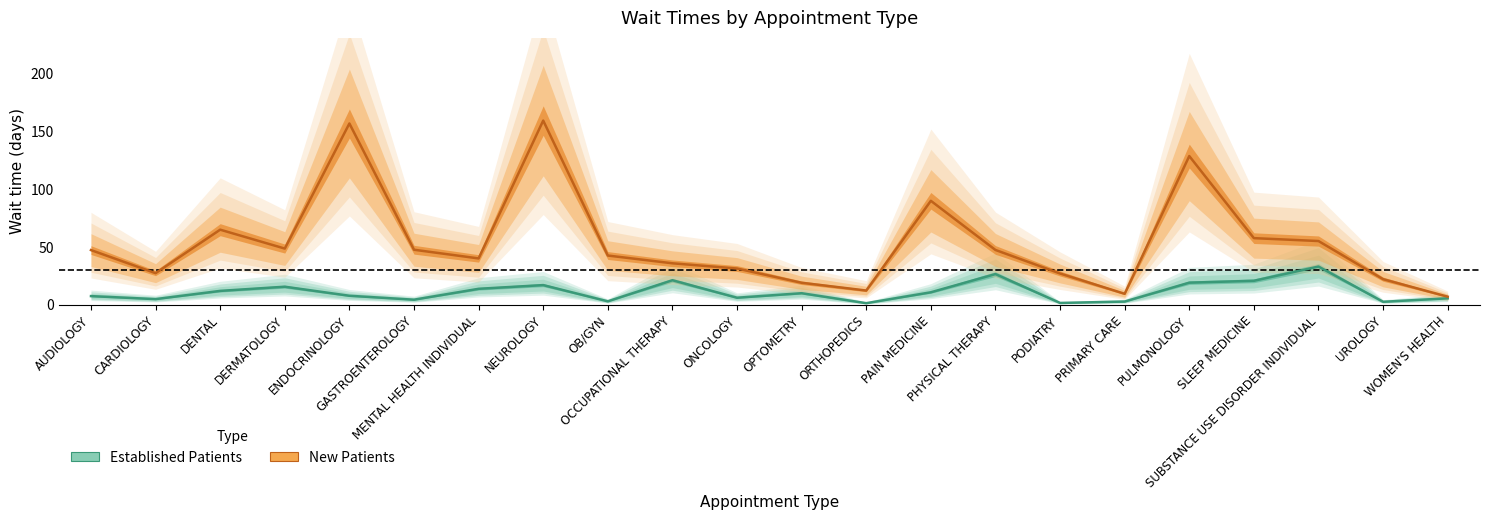

How many interior local valleys does the EstablishedPatients series have?

7